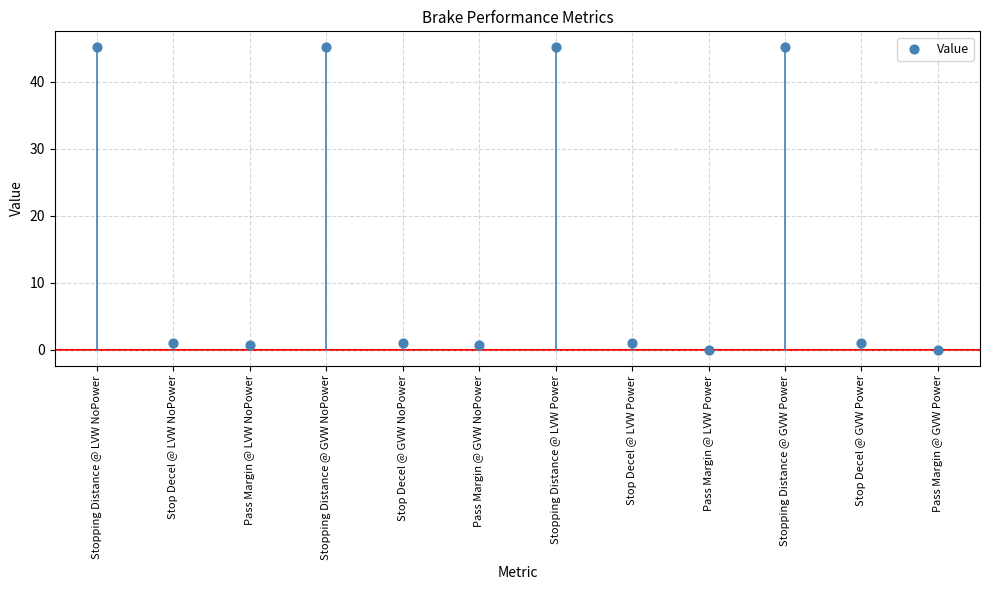

What is the range of Y values (max minus min)?

45.4